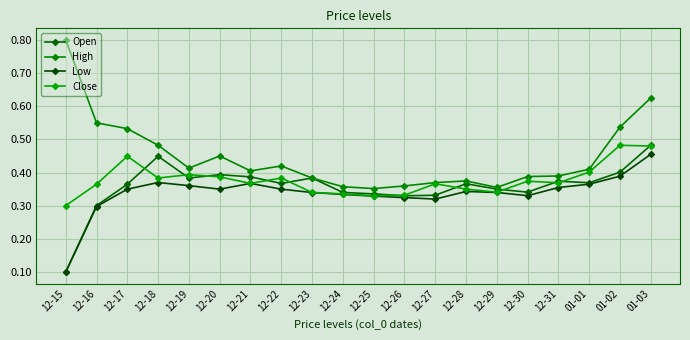

What is the total value across all series at 12-19?

1.6